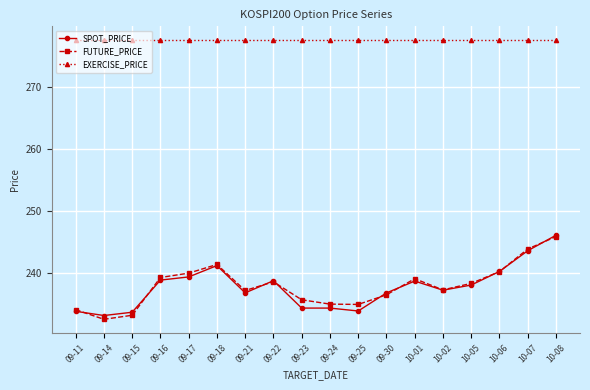

Read the EXERCISE_PRICE value at 09-22.

277.5